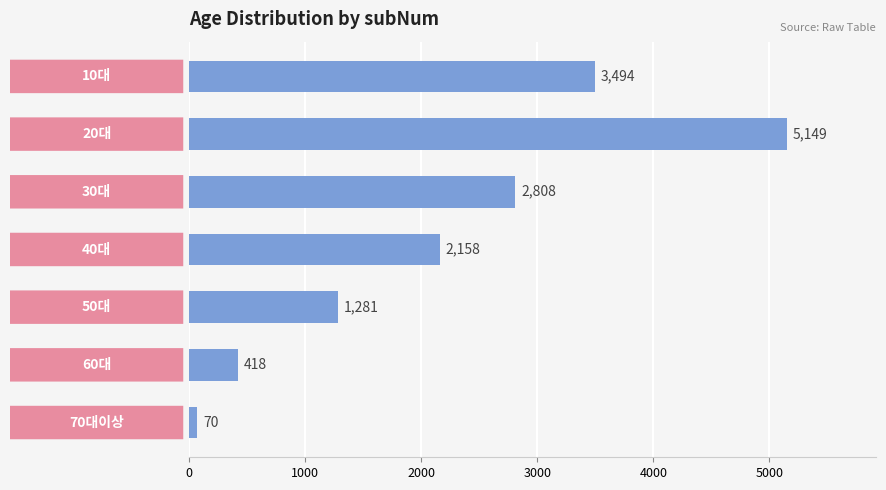

What is the average value?

2197